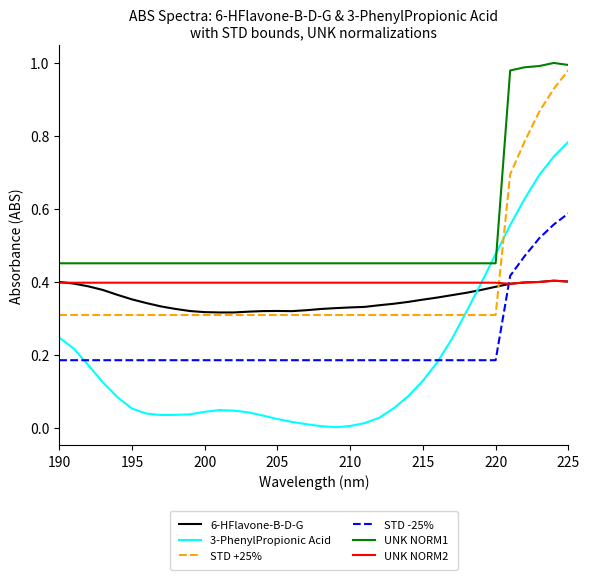

How many intersections are there between STD +25% and UNK NORM2?

1